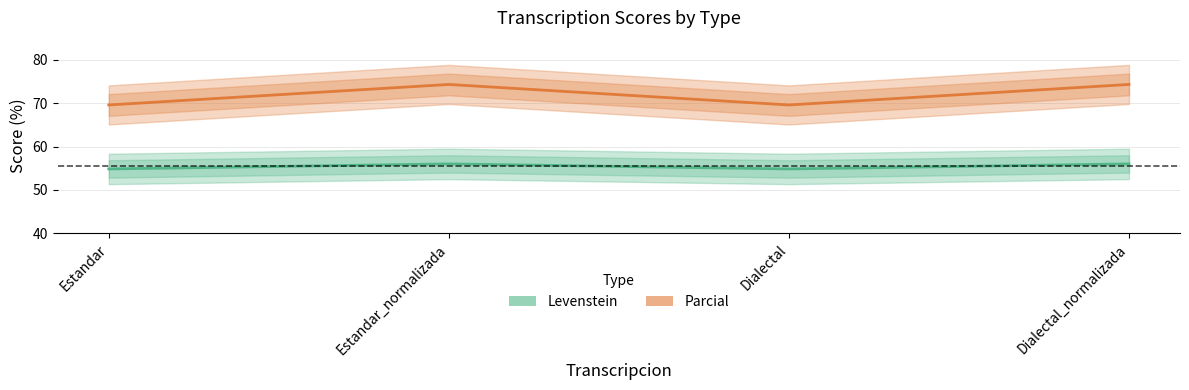

What is the spread (max minus min) of values at Estandar?

14.7